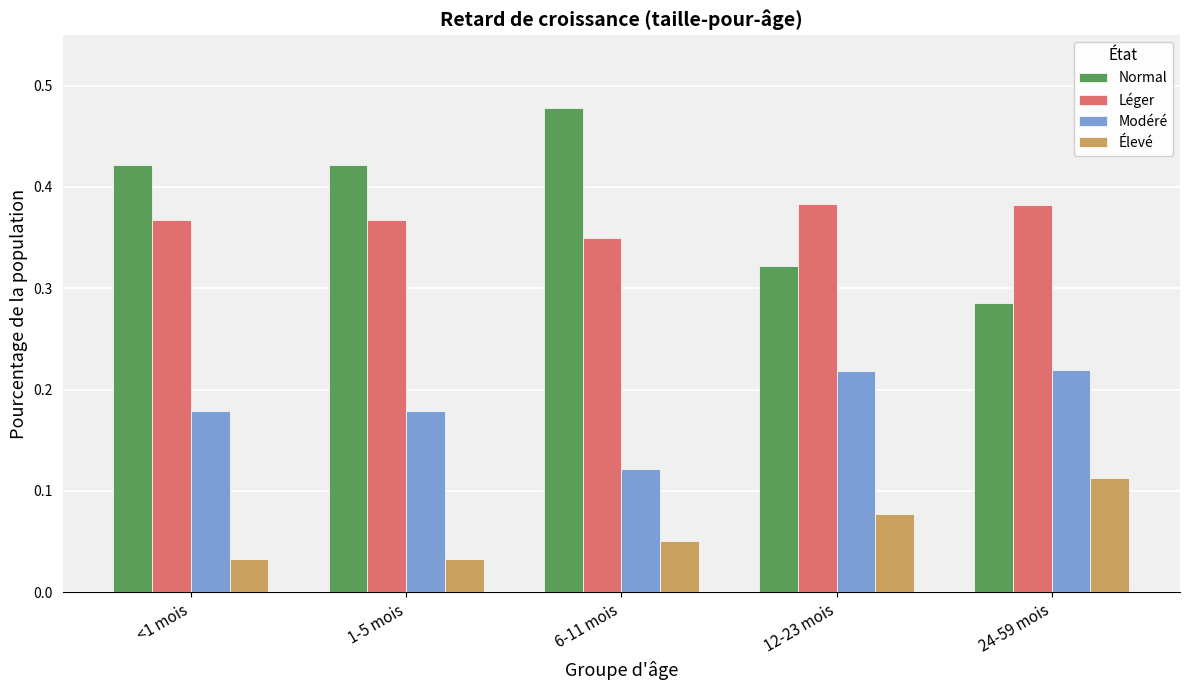

What is the total value across all series at 12-23 mois?

1.0